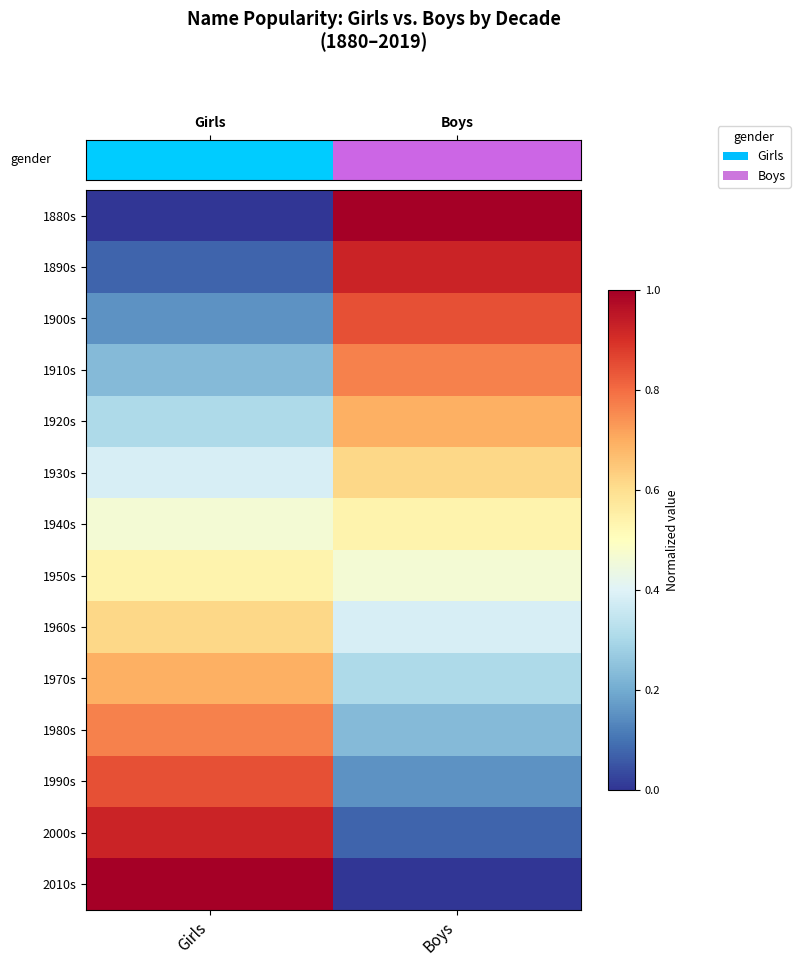

What is the spread (max minus min) of values at Boys?

1.0